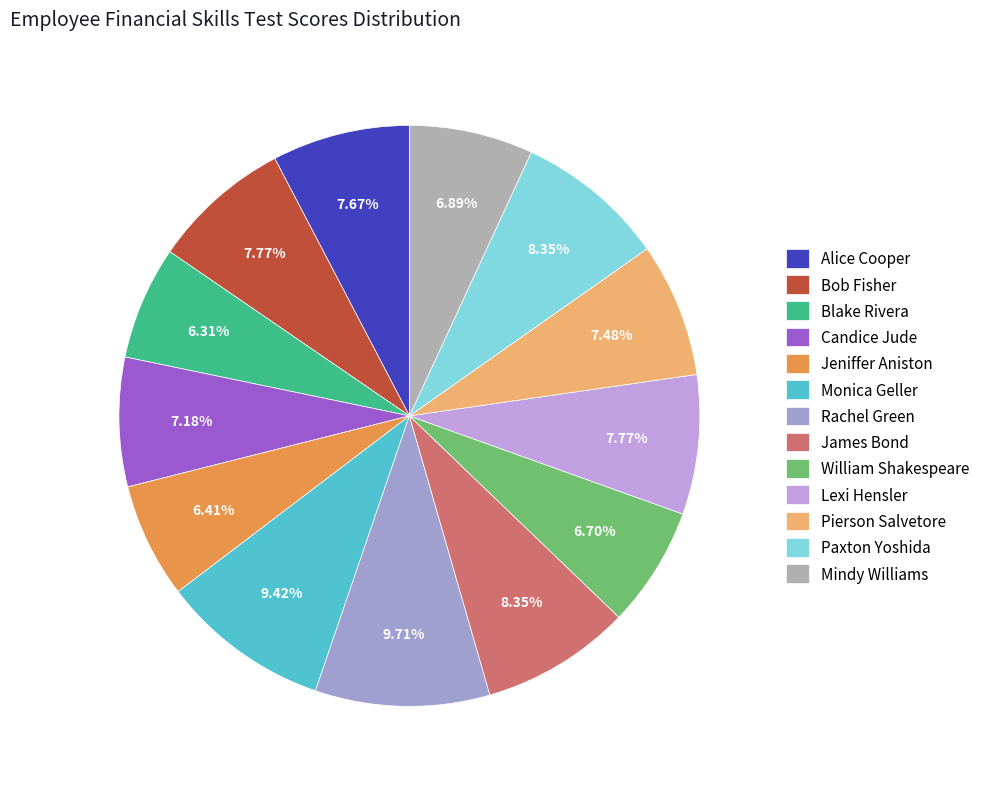

What is the change in value from Rachel Green to Paxton Yoshida?

-14